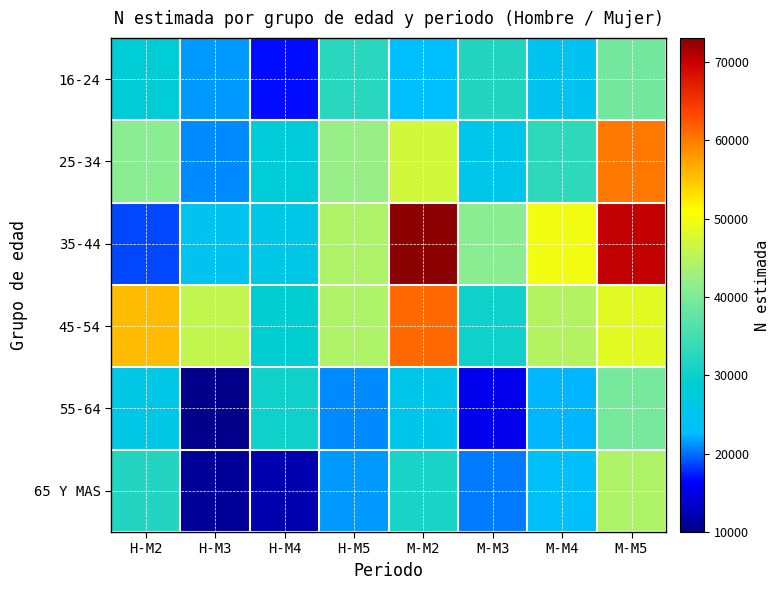

List the series in order of their peak value, highest first.

35-44, 45-54, 25-34, 65 Y MAS, 55-64, 16-24